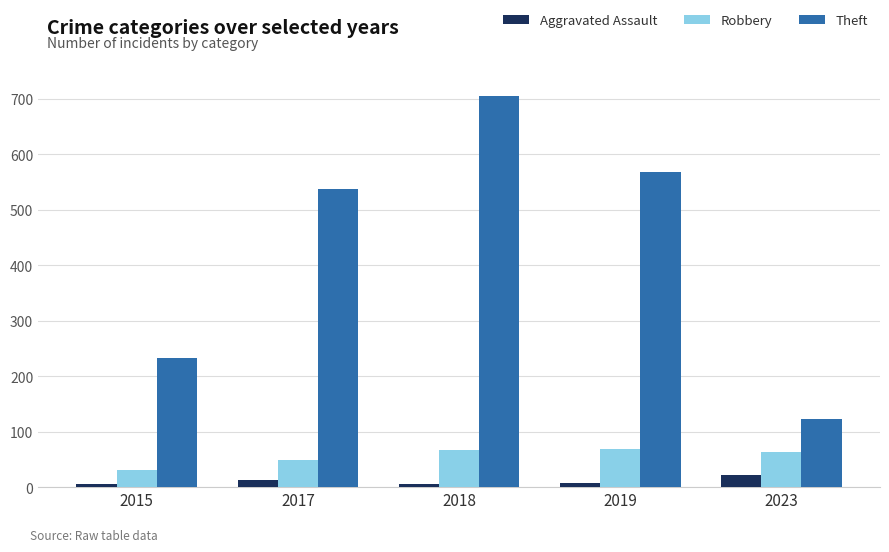

What is the lowest value of the Theft series?

122